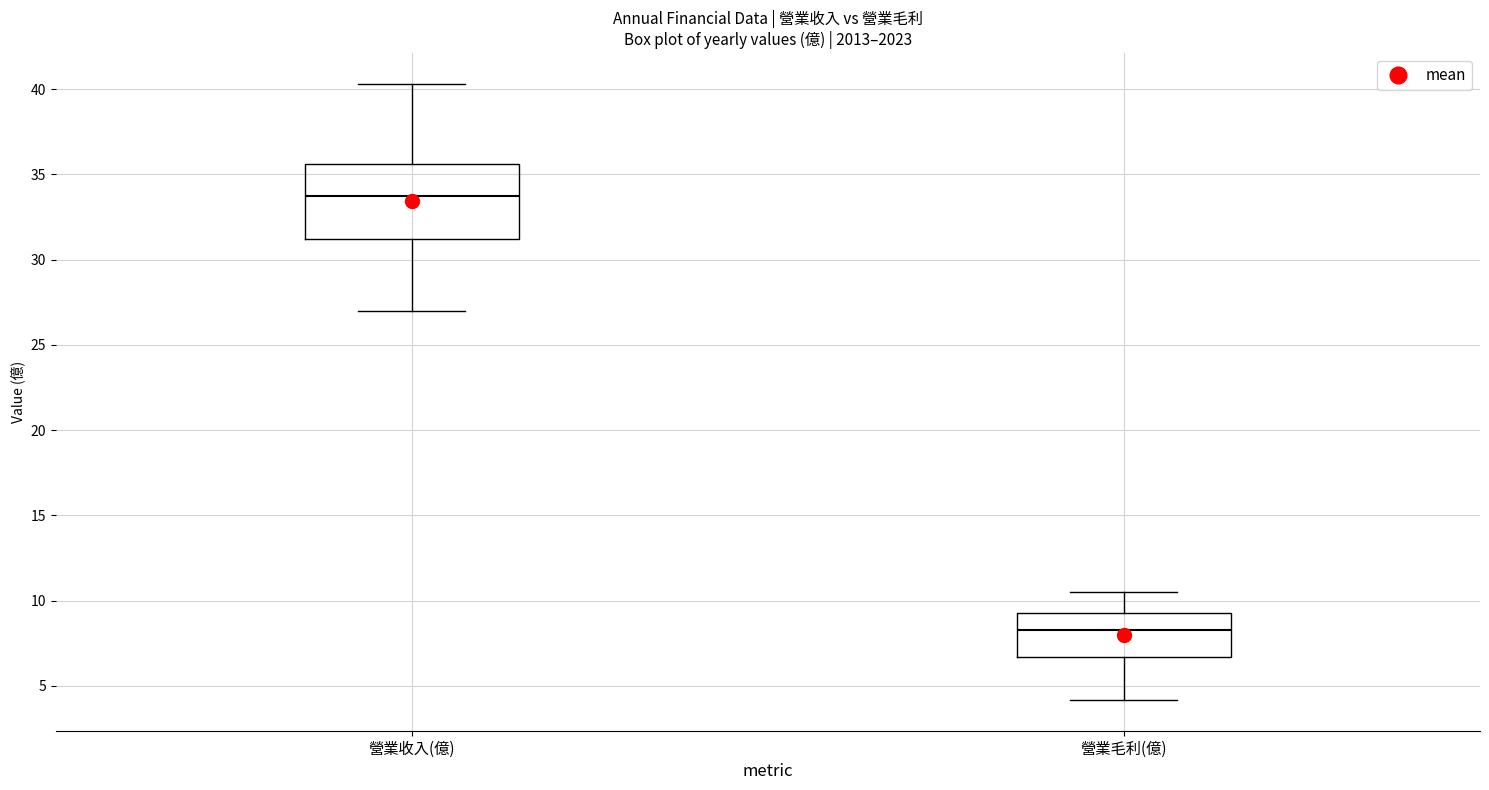

Reading left to right, transcribe this box plot: for each box, give where its median line is, the range the box spans, and where its two whiskers end, as read against the y-axis. The values are not printed on the chart, so give them approximately, as read against the axis.

營業收入(億): median 33.5, box 31.0 to 35.5, whiskers 27.0 to 40.5
營業毛利(億): median 8.5, box 6.5 to 9.5, whiskers 4.0 to 10.5